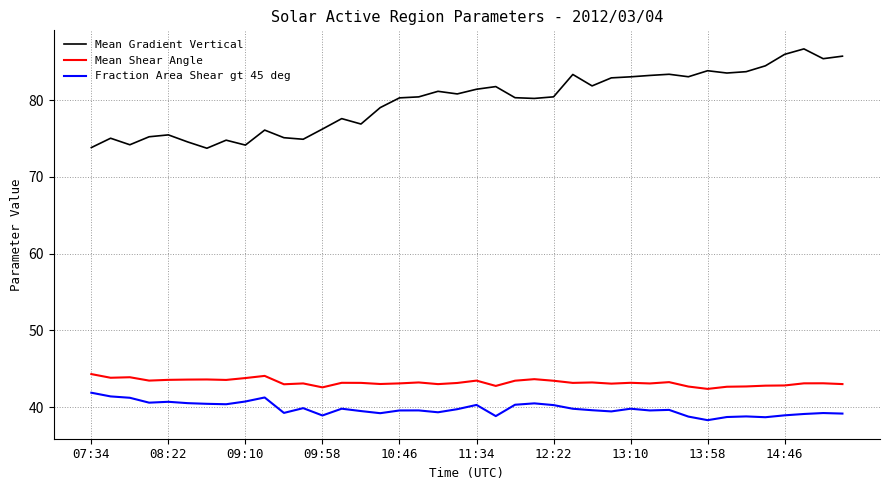

What is the greatest value displayed?

86.7